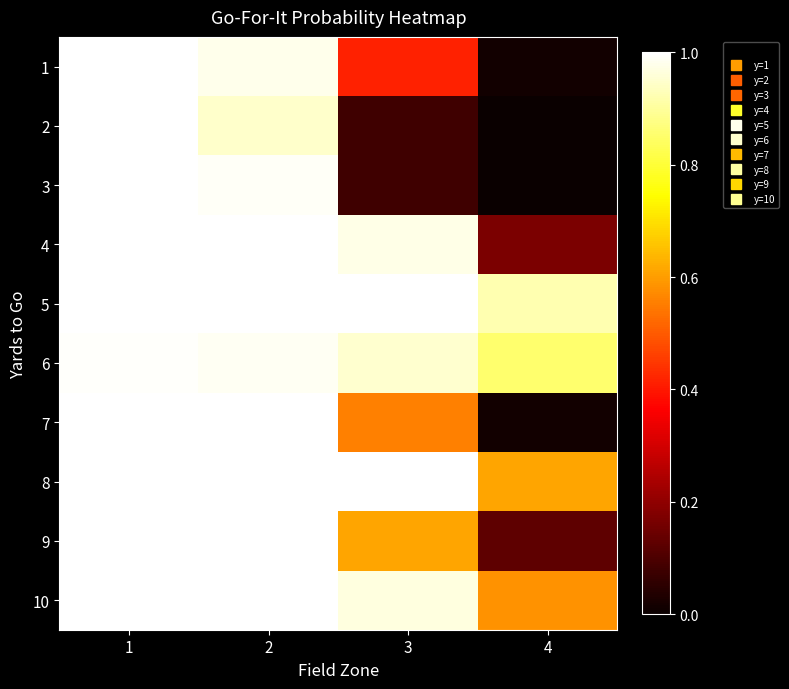

What is the total value across all series at 3?

6.6